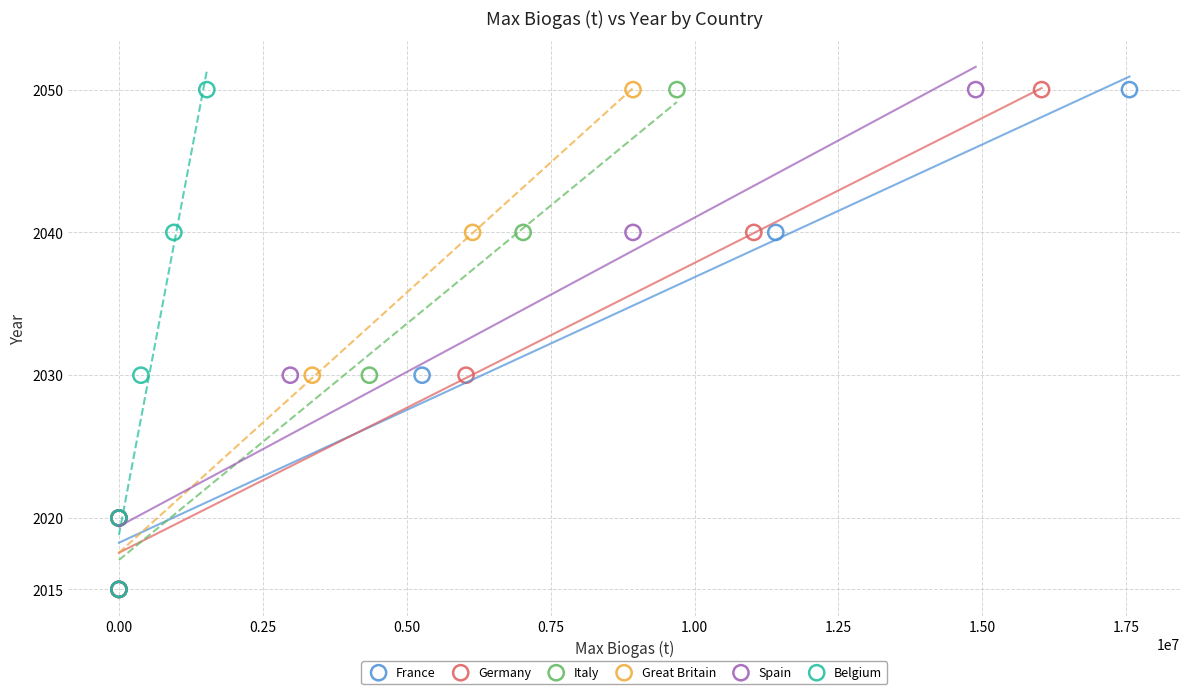

What are all the series names shown in the legend?

France, Germany, Italy, Great Britain, Spain, Belgium